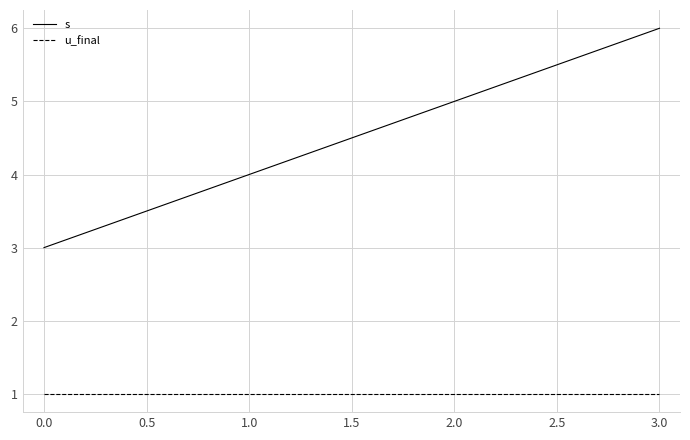

What is the sum of all s values?

18